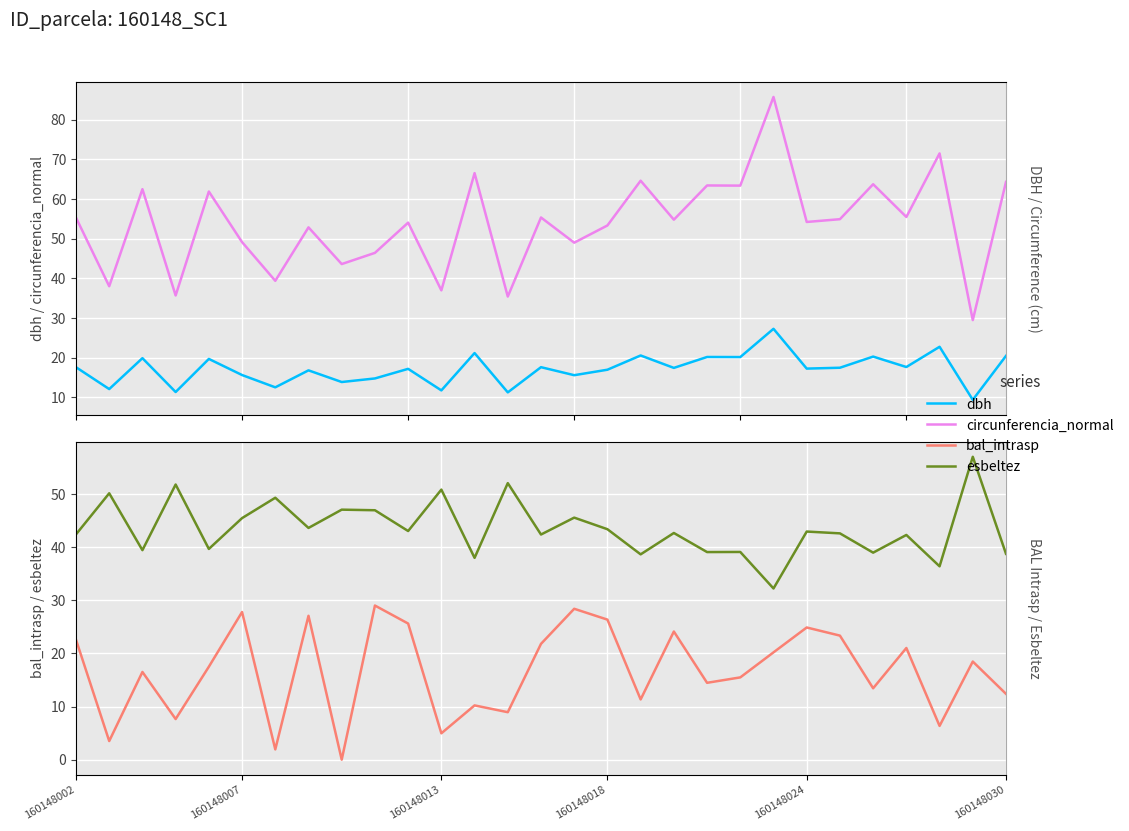

What is the difference between the dbh values at 21 and 25?

9.6